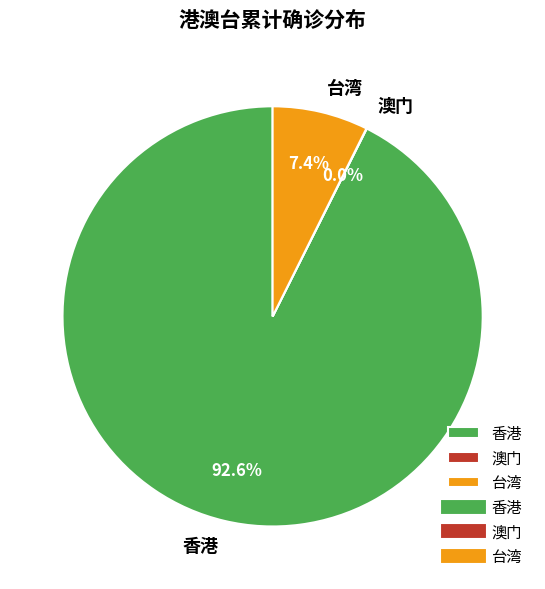

What is the majority slice?

香港